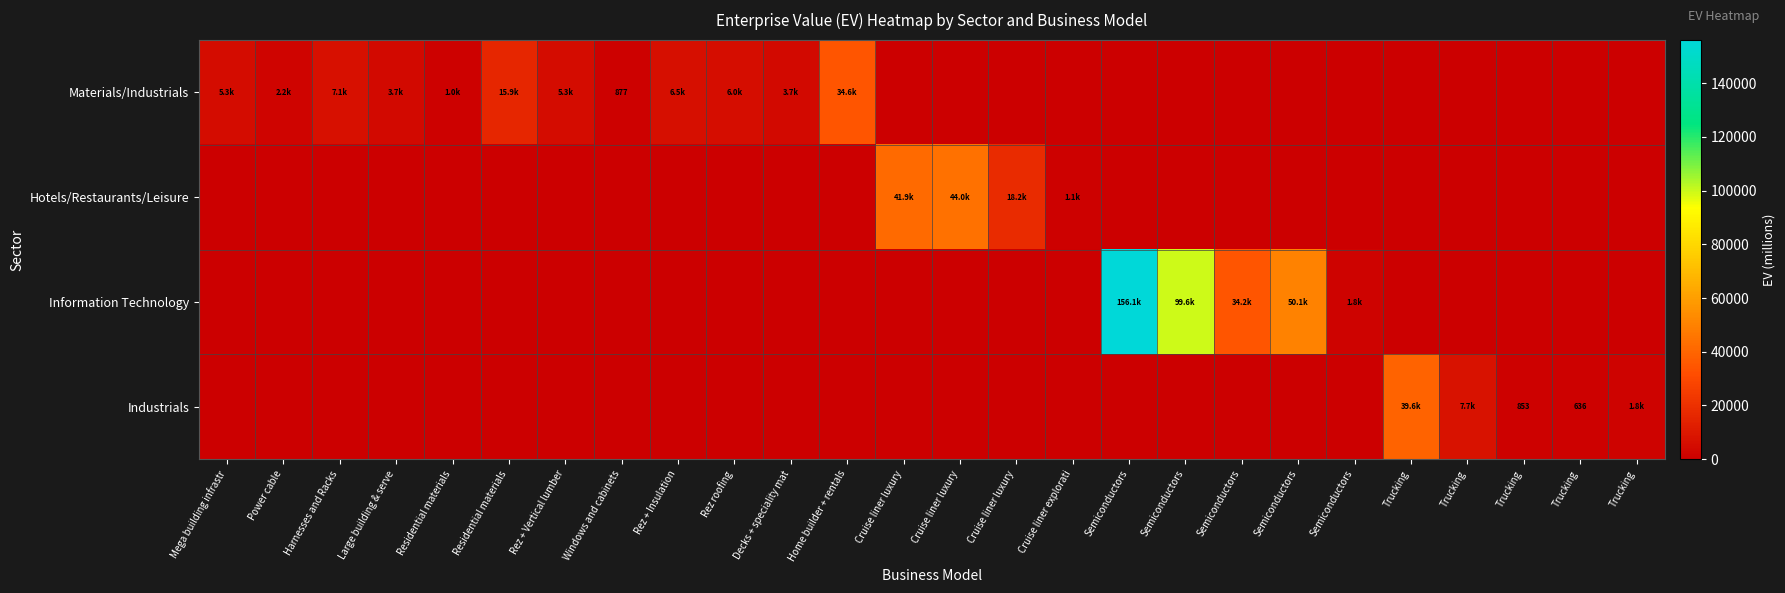

What is the greatest value displayed?

156055.8